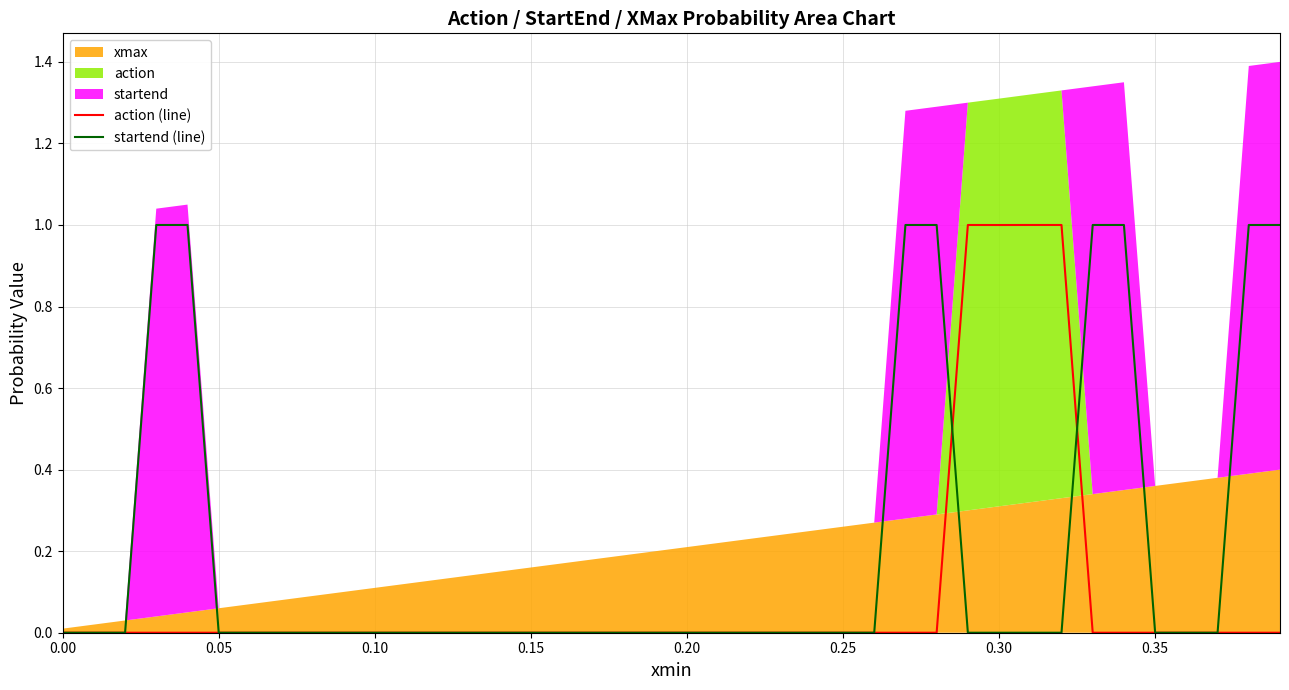

The value of action (line) at 0.05 is 0.0. True or false?

True